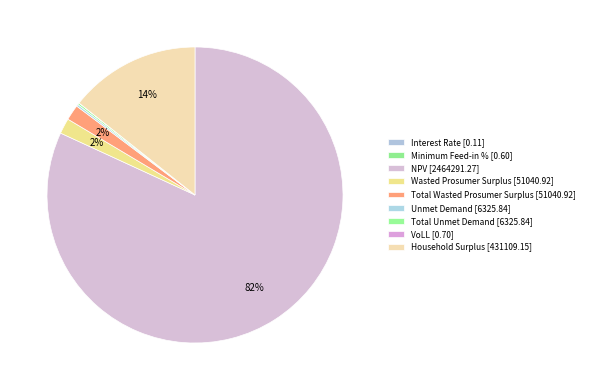

What is the smallest slice in the pie chart?

Interest Rate